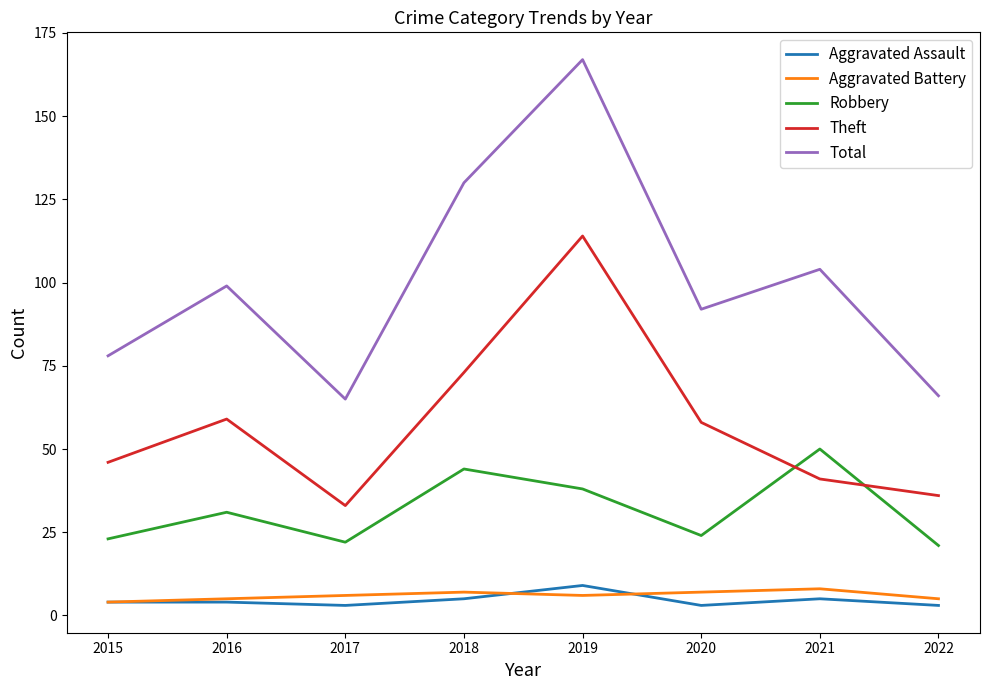

Which series has the largest total across all categories?

Total